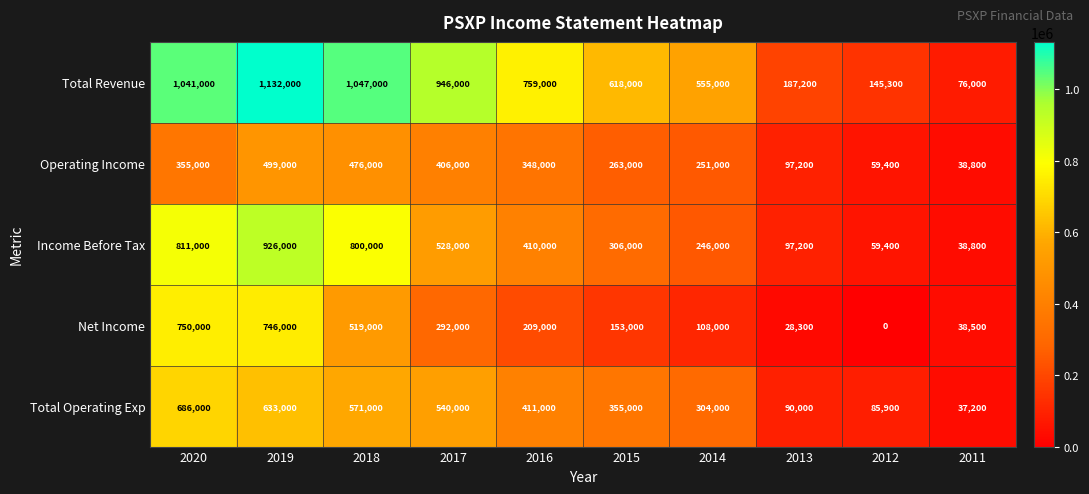

At which category is the sum across all series the highest?

2019